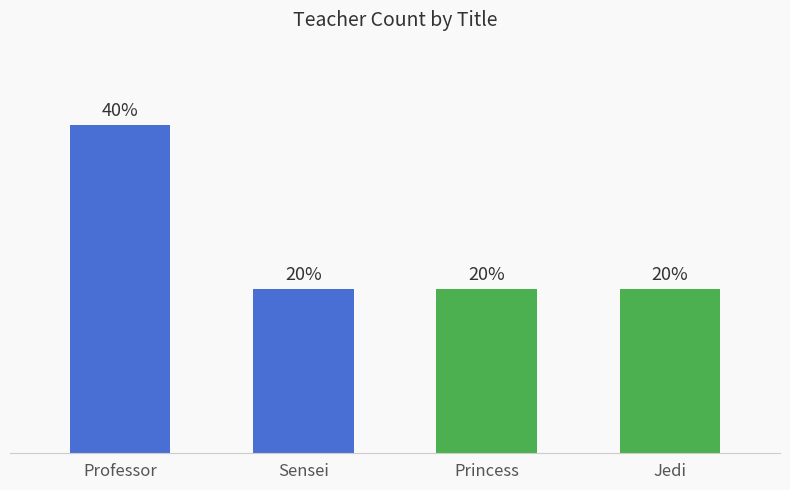

List the labels in order of value, smallest first.

Sensei, Princess, Jedi, Professor